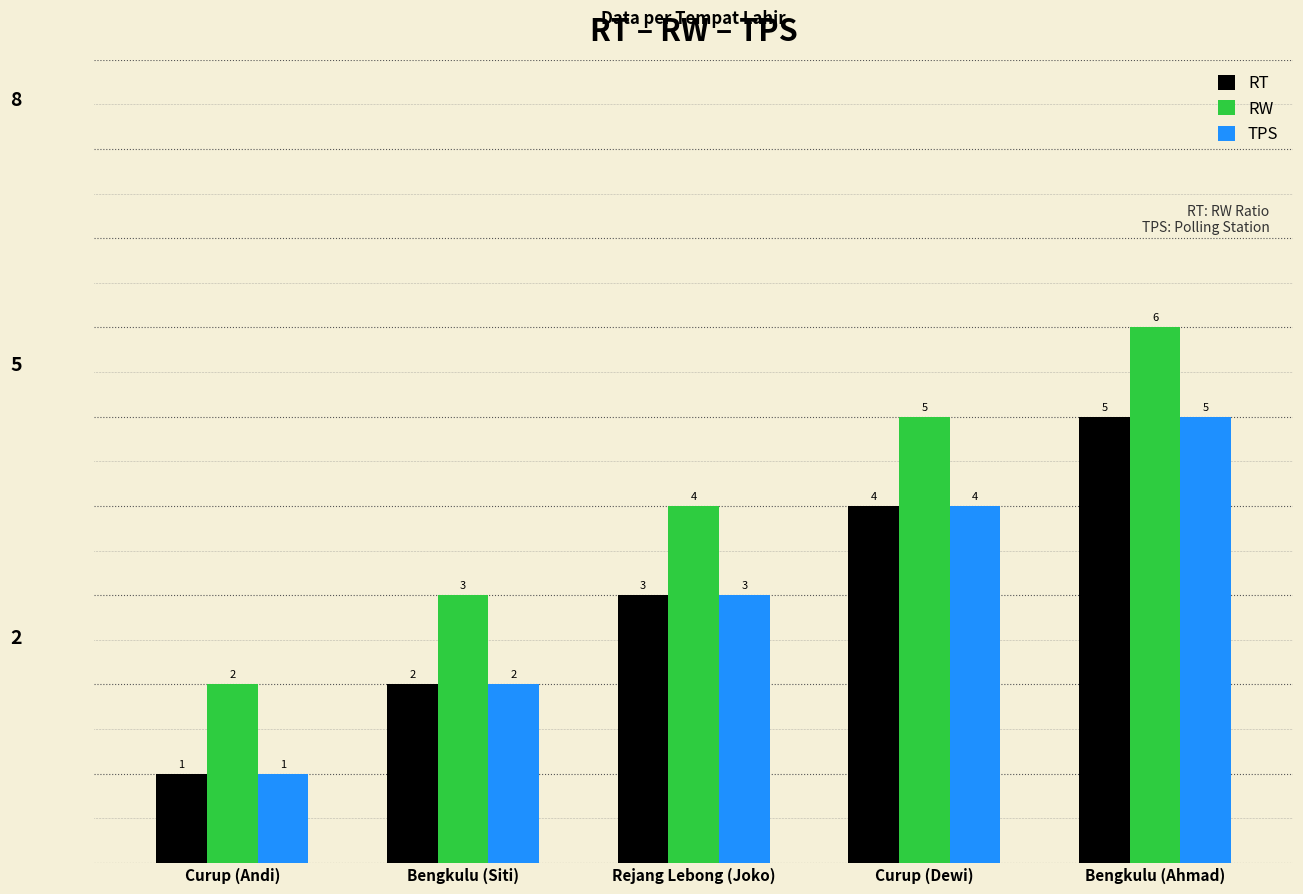

At which category is the sum across all series the highest?

Bengkulu (Ahmad)